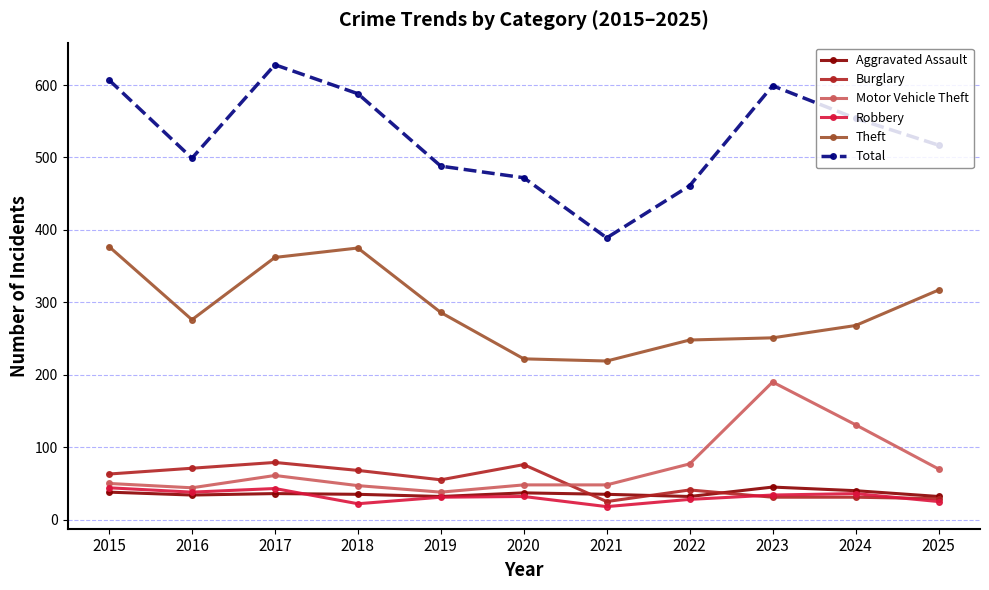

Which series changed the most between 2016 and 2020?

Theft